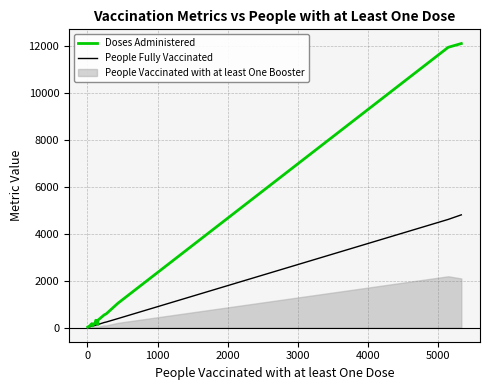

What is the smallest value displayed?

4